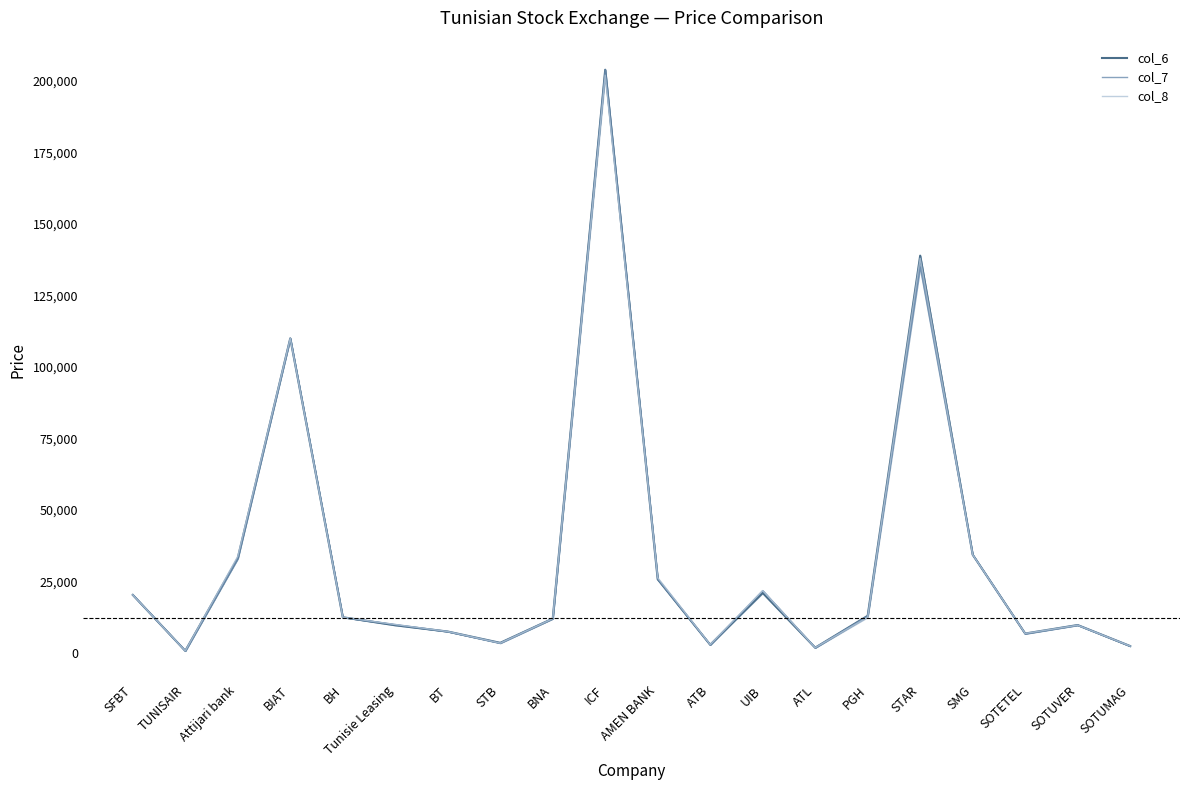

What is the difference between the col_7 values at Attijari bank and BH?

20530